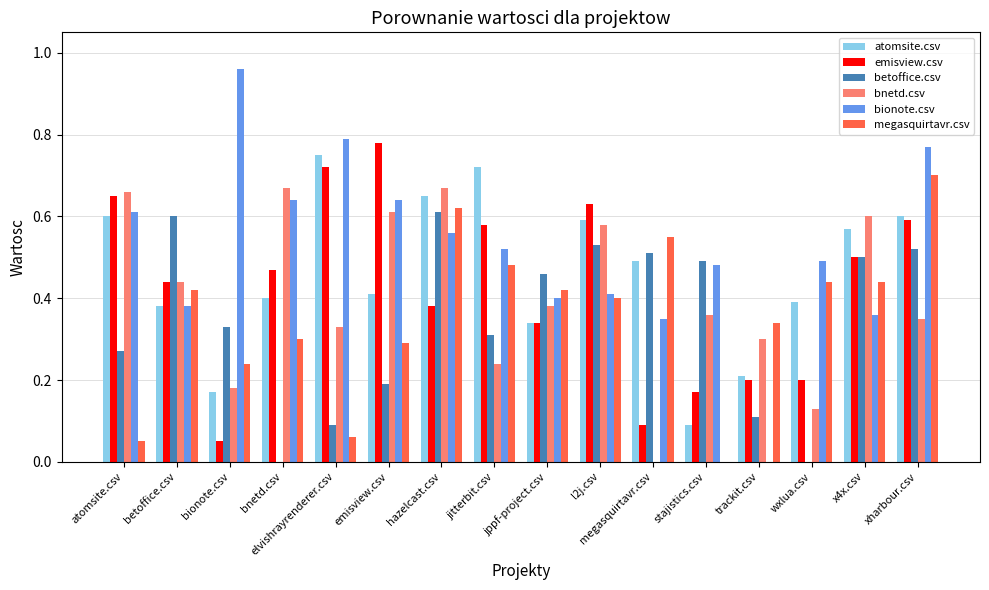

Which series changed the most between emisview.csv and stajistics.csv?

emisview.csv